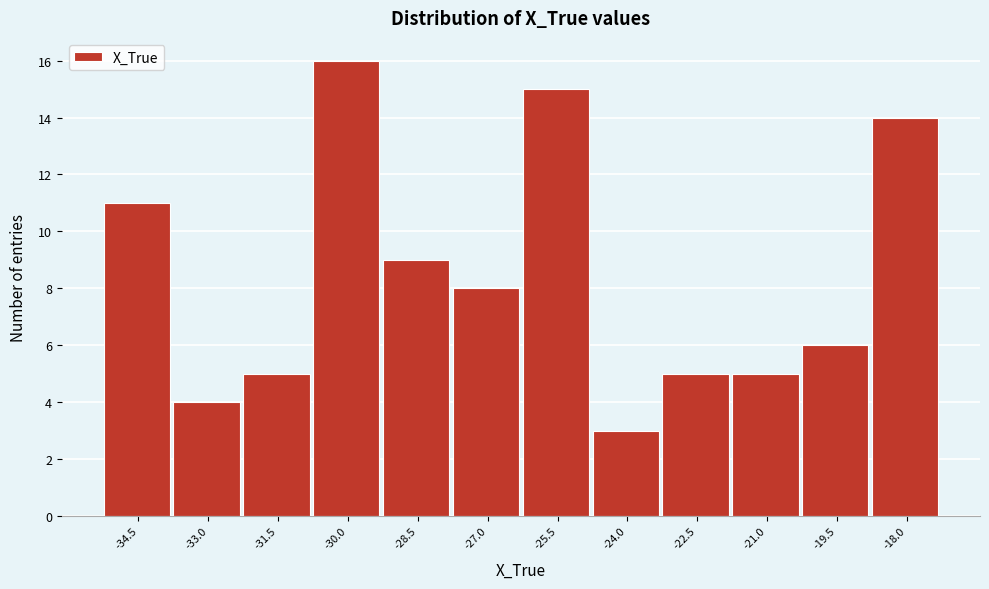

Reading right to left, extract all data points from this chart.

-18.0=14	-19.5=6	-21.0=5	-22.5=5	-24.0=3	-25.5=15	-27.0=8	-28.5=9	-30.0=16	-31.5=5	-33.0=4	-34.5=11